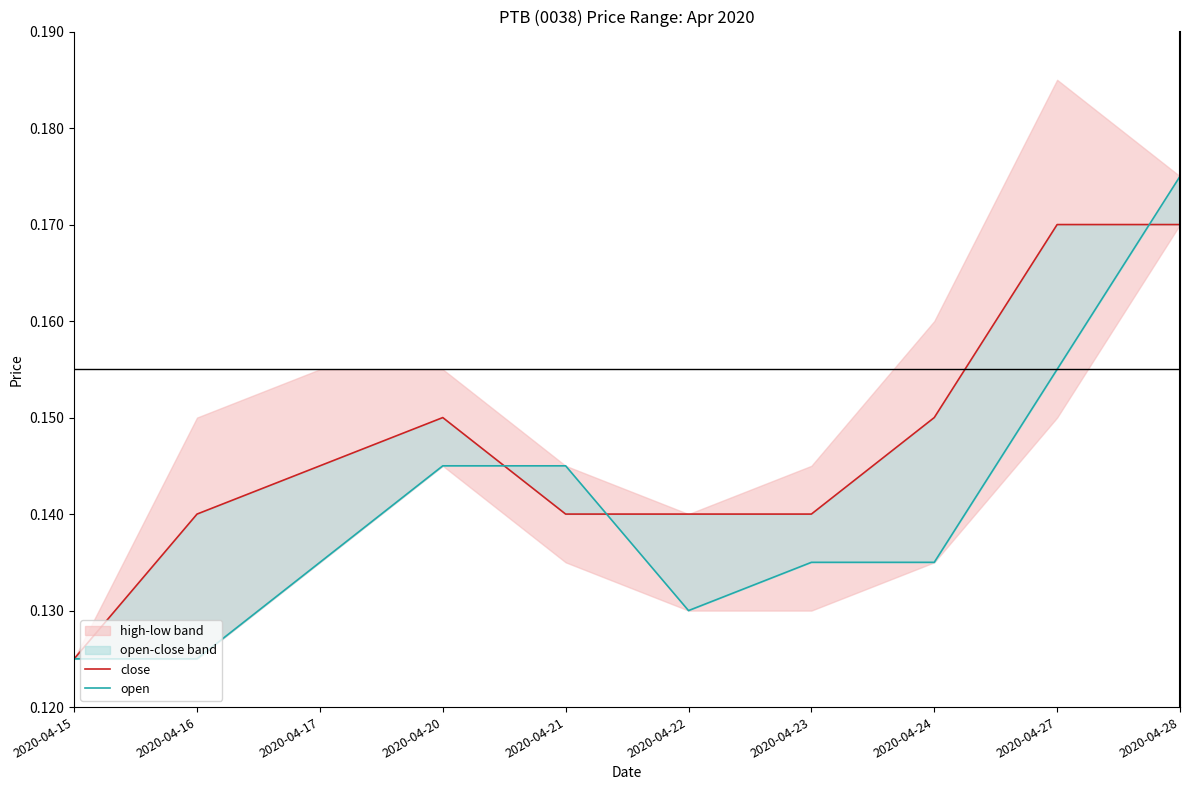

Is this an area chart (filled region under the line)?

No